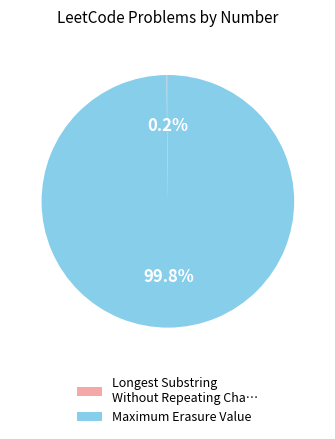

What portion of the pie excludes Maximum Erasure Value?

0.2%